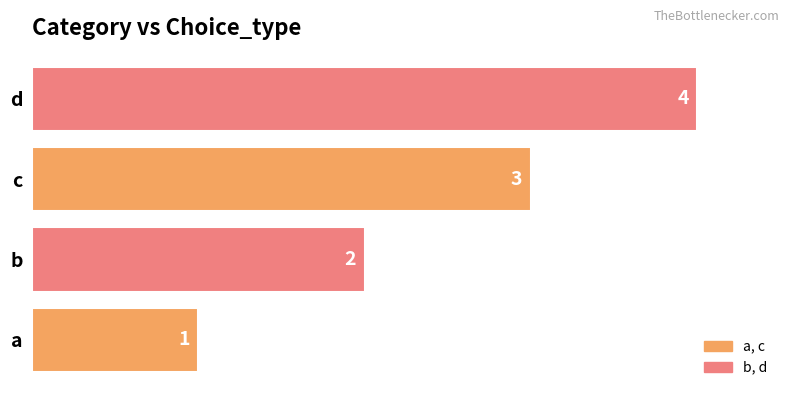

Rank the categories by value from highest to lowest.

d, c, b, a